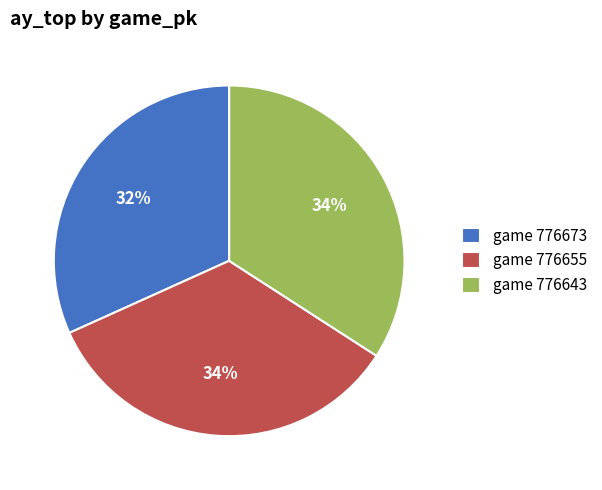

Does any single category account for the majority?

No